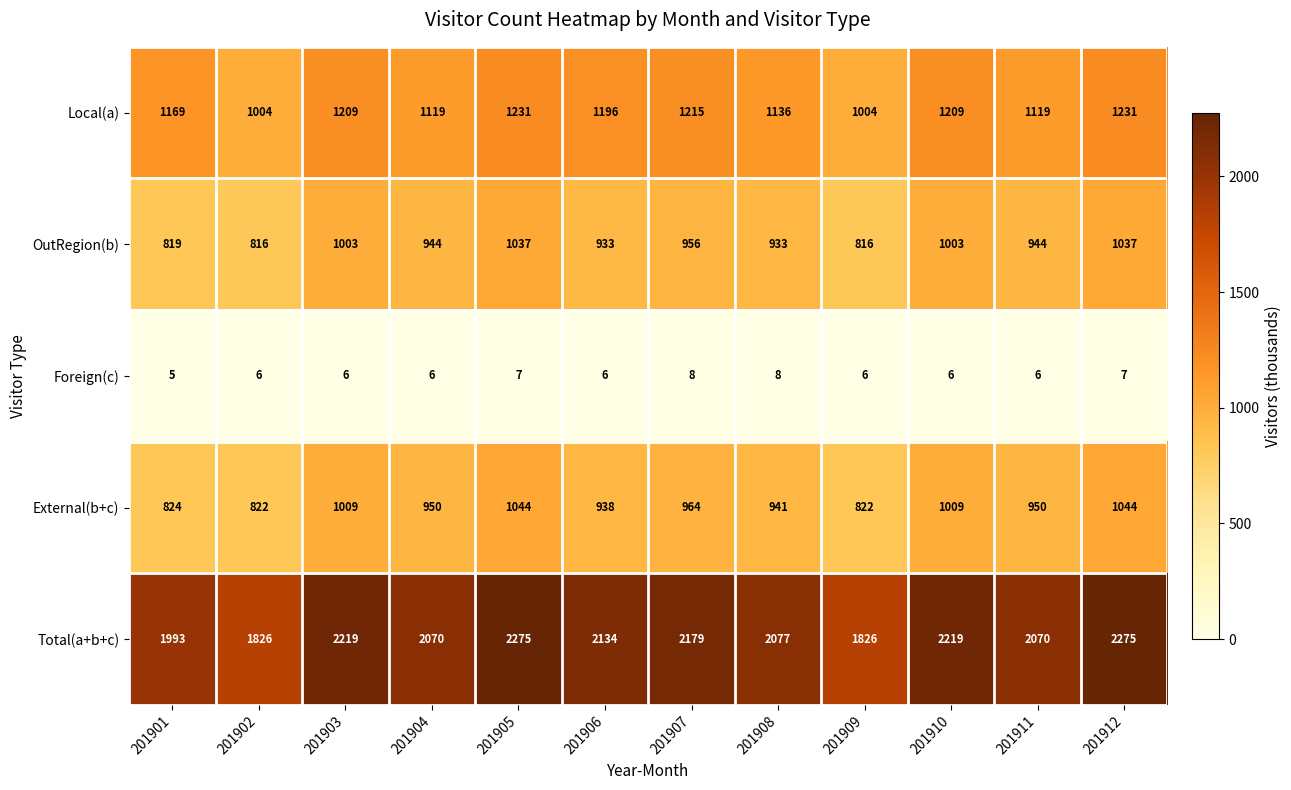

What is the greatest value displayed?

2275